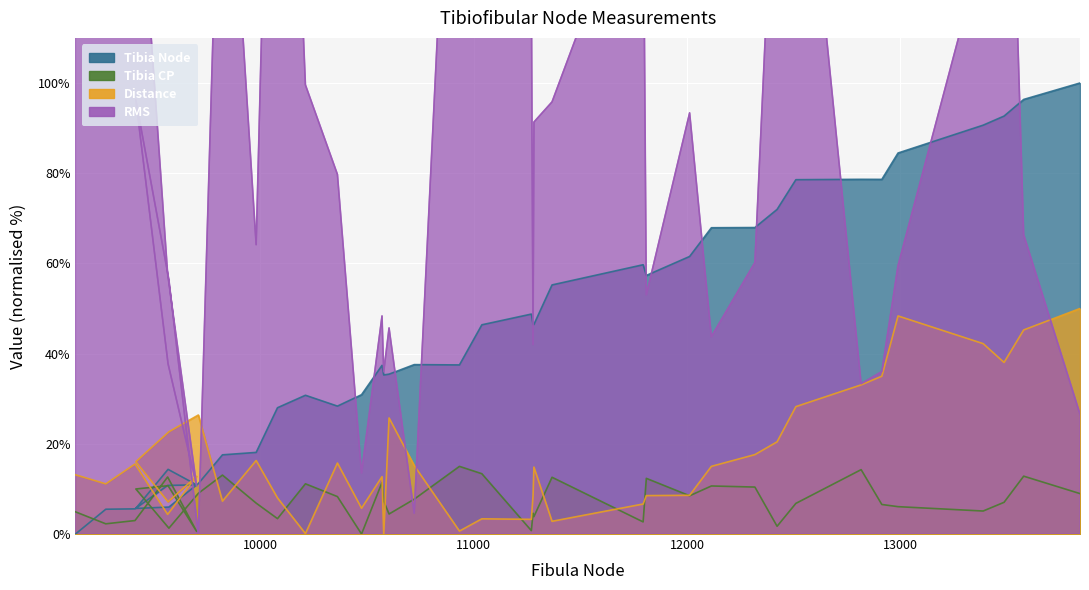

Reading left to right, extract all data points from this chart.

Tibia Node: 0.0	5.5	5.6	10.8	10.9	14.3	5.7	6.0	11.2	17.6	18.1	28.0	30.8	28.4	30.9	37.4	35.3	35.4	37.6	37.5	46.4	48.8	46.4	46.5	55.2	59.7	57.3	61.5	67.9	68.0	72.0	78.6	78.6	78.6	84.5	90.6	92.7	96.4	100.0
Tibia CP: 4.9	2.3	3.0	12.6	0.6	10.7	10.0	1.3	9.0	13.1	6.9	3.4	11.1	8.3	0.0	11.4	7.3	4.4	7.7	15.0	13.4	0.8	4.6	3.9	12.6	2.7	12.3	8.5	10.7	10.4	1.7	6.8	14.3	6.5	6.1	5.1	7.0	12.8	9.0
Distance: 13.1	11.1	15.5	4.4	12.8	7.1	16.0	22.7	26.4	7.3	16.3	8.0	0.1	15.7	5.7	12.7	0.0	25.7	15.2	0.7	3.4	3.3	8.5	14.8	2.8	6.7	8.5	8.6	15.0	17.6	20.4	28.2	33.1	35.0	48.4	42.2	38.0	45.2	50.0
RMS: 116.9	166.5	161.9	57.7	10.6	37.7	96.2	56.4	0.0	182.2	64.2	250.0	99.6	79.7	13.5	48.4	36.0	45.7	4.6	211.5	147.1	123.3	42.0	91.3	95.8	149.9	53.0	93.4	43.8	60.2	167.5	178.4	33.3	36.0	59.5	130.6	211.2	66.4	26.6